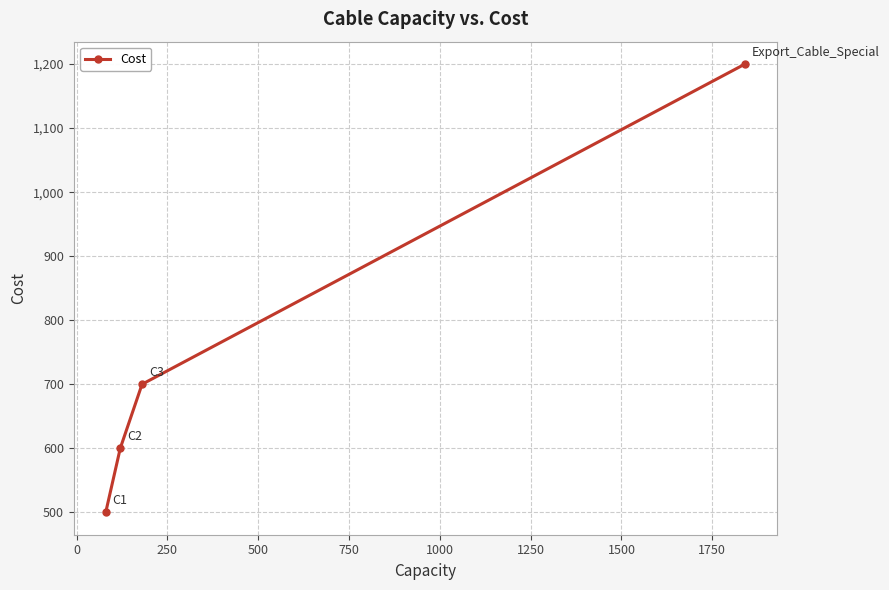

What is the average value?

750